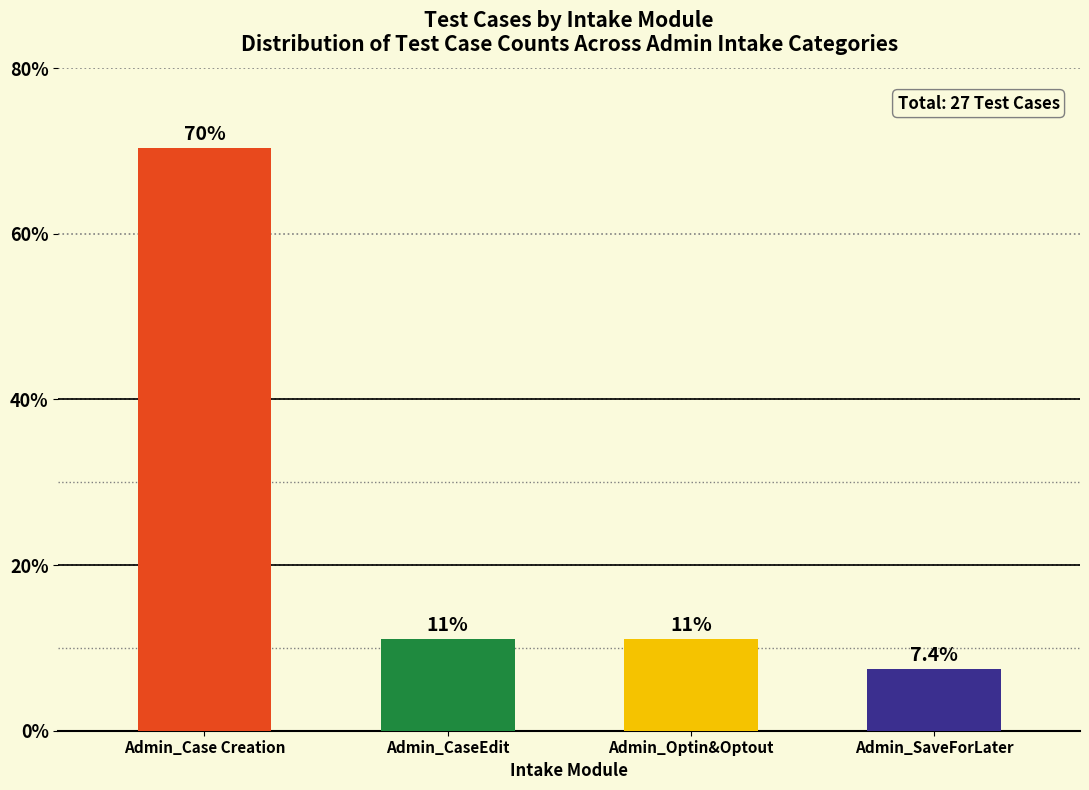

How many bars are there in total?

4